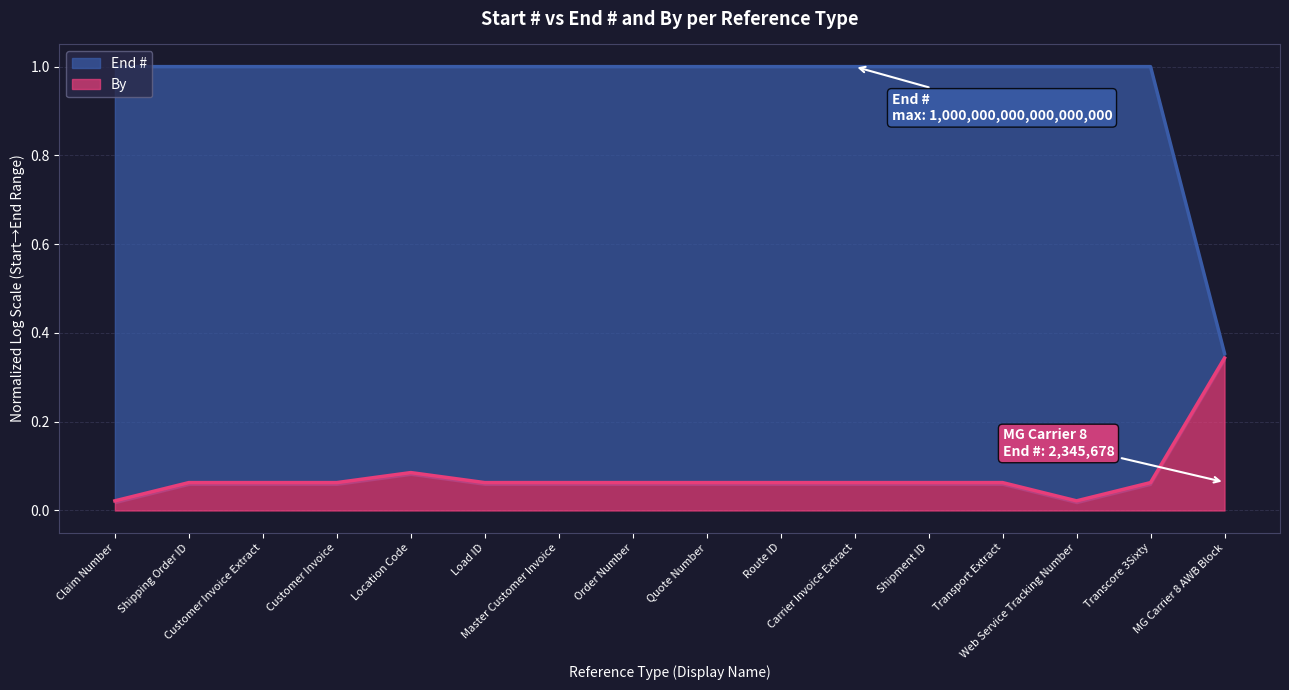

What value does the data have at Shipment ID?

1.0